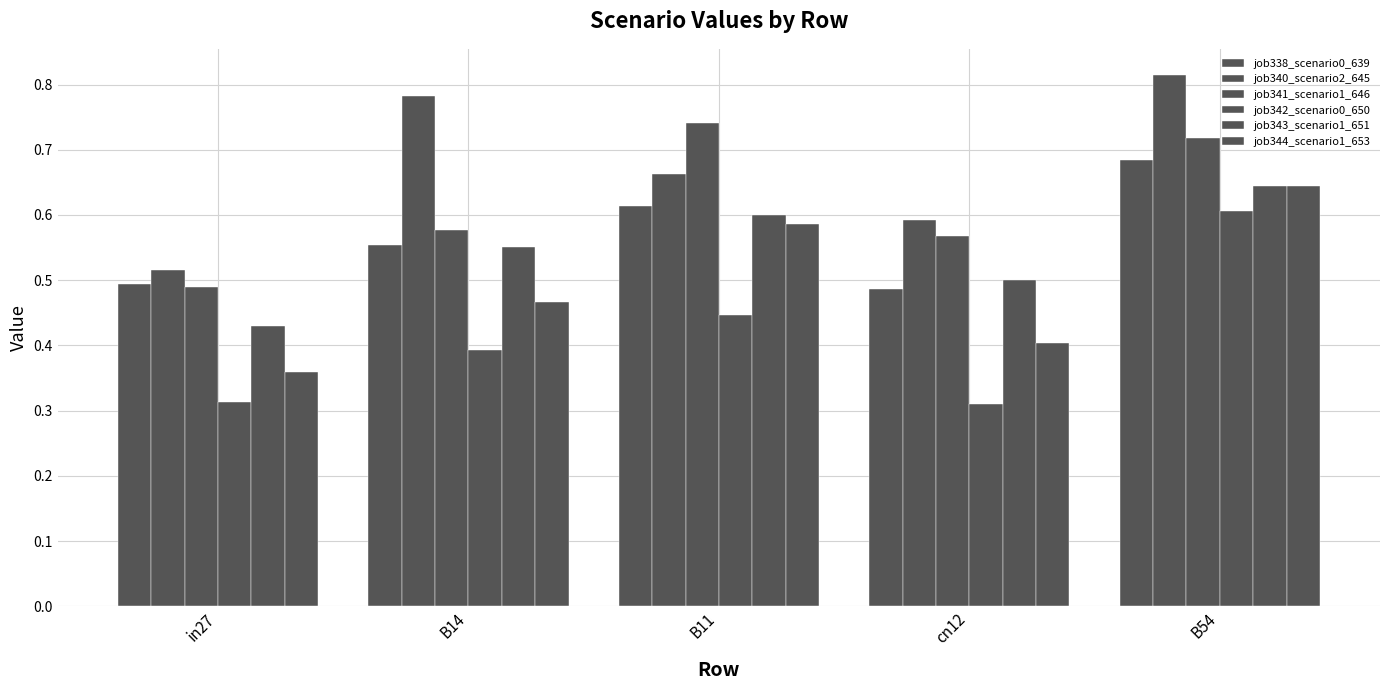

At which label is job340_scenario2_645 closest to 0?

in27